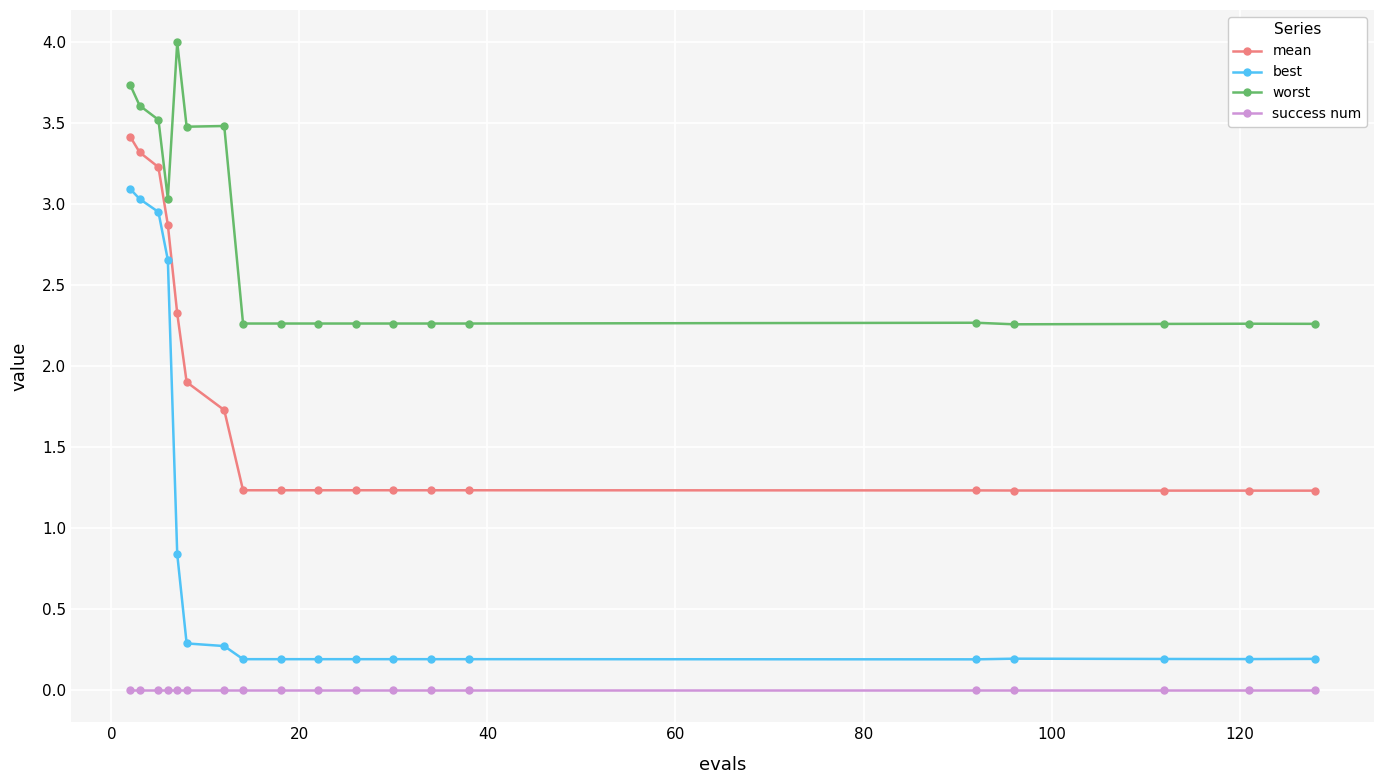

Rank the series by their maximum value, from highest to lowest.

worst, mean, best, success num